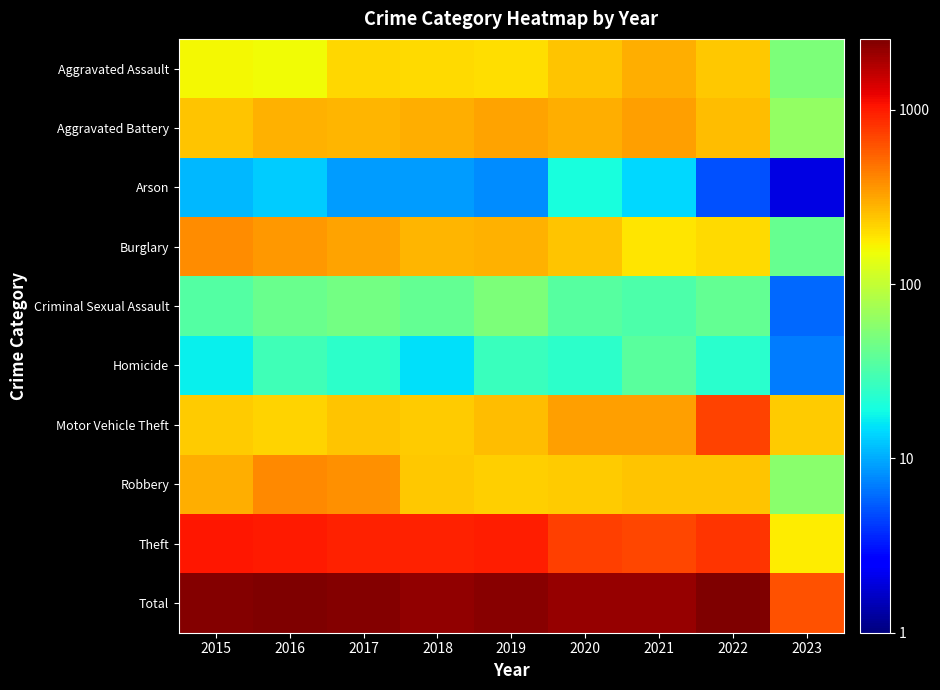

Which has a higher value, 2015 or 2022?

2022